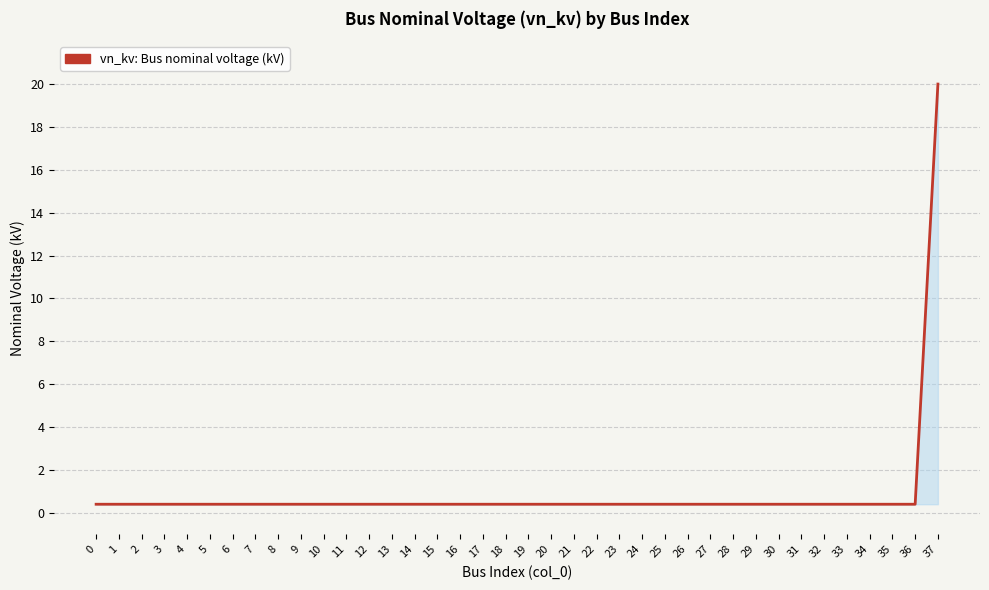

How many series are shown in this chart?

1